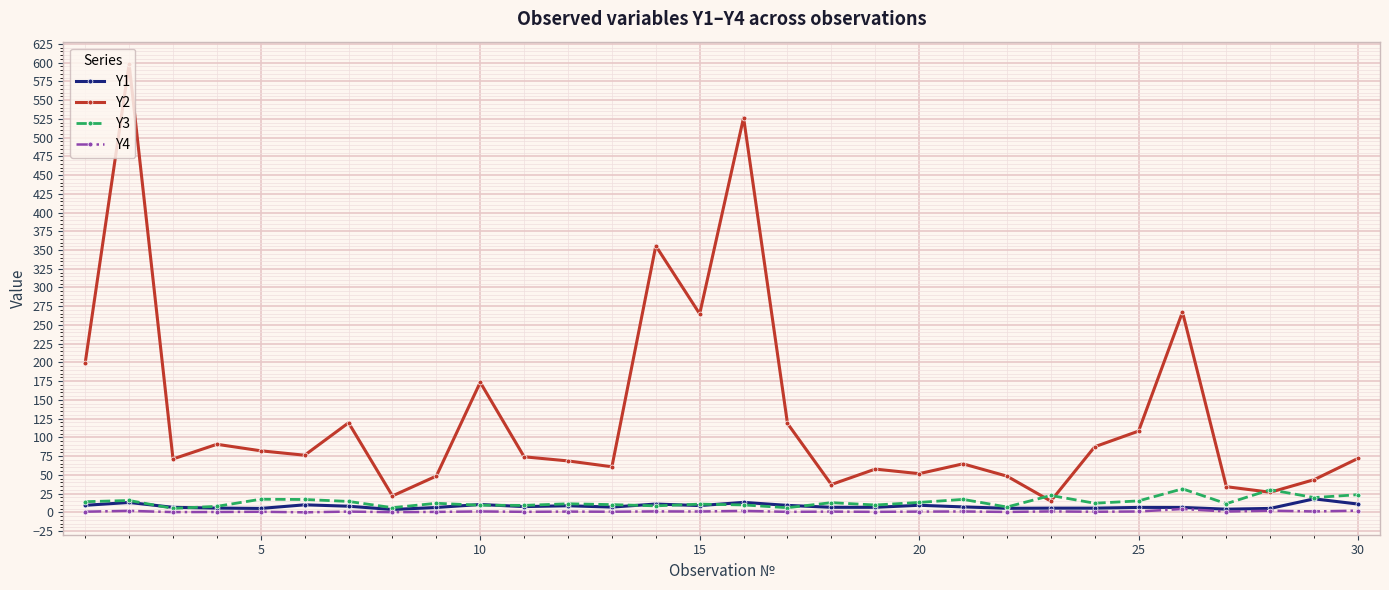

How many data points does each series have?

30